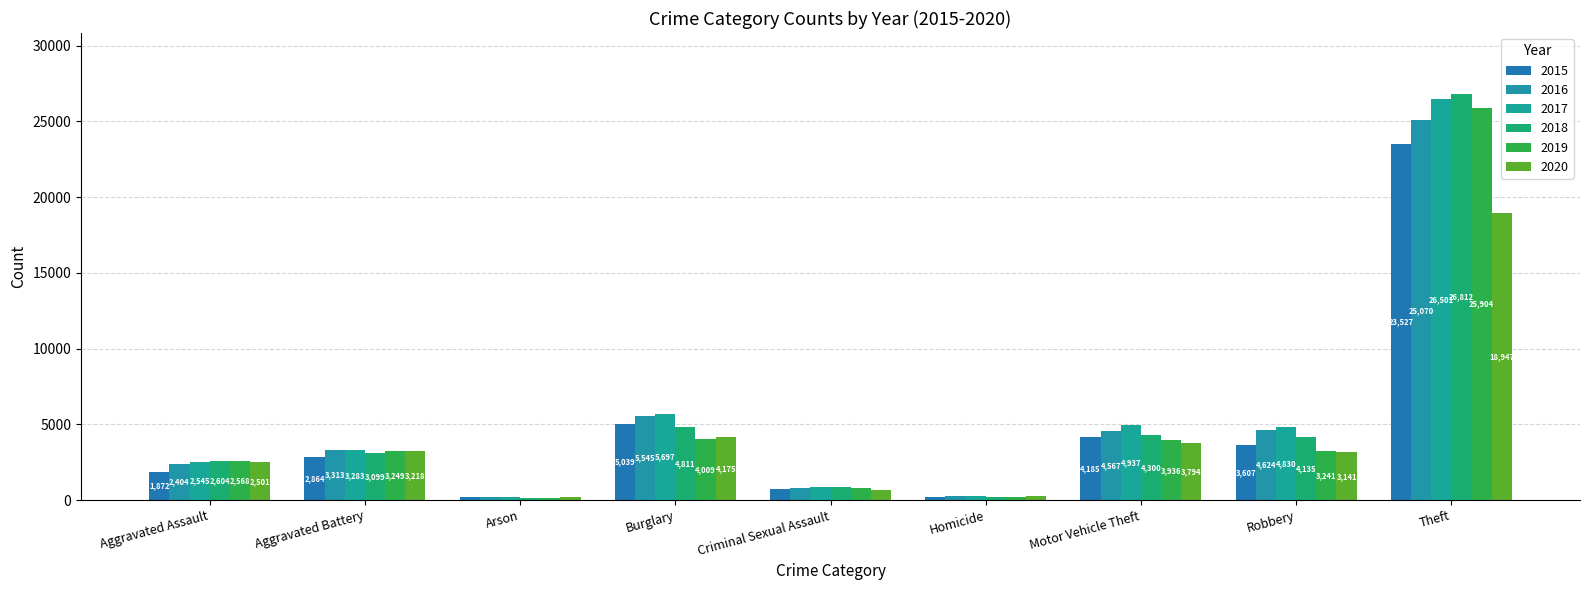

What is the sum of the 2016 values at Arson and Criminal Sexual Assault?

1042